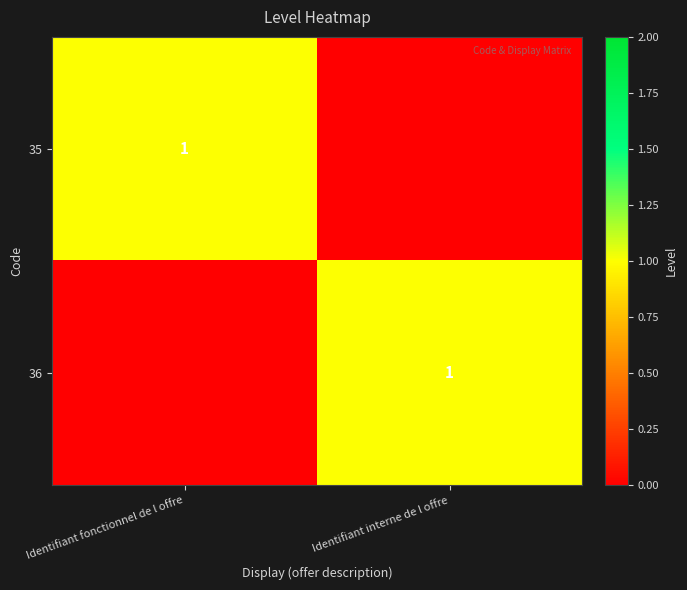

What is the maximum value for 35?

1